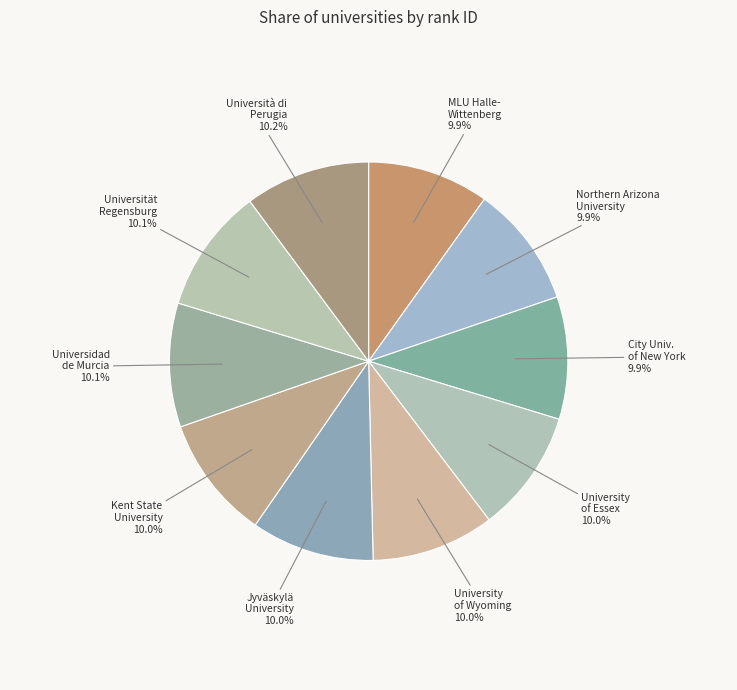

How many segments does this pie chart have?

10